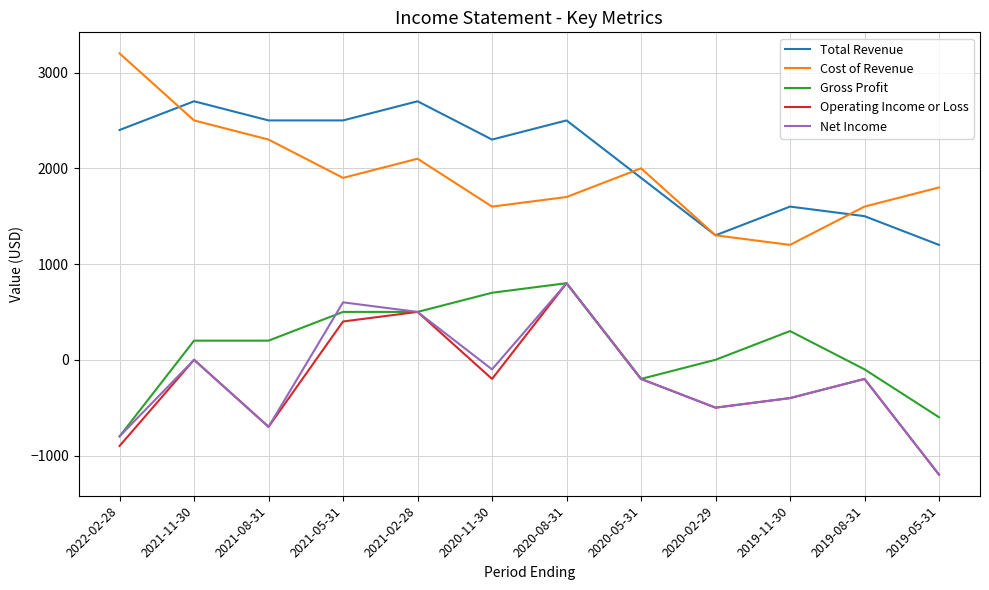

What is the average value of the Net Income series?

-183